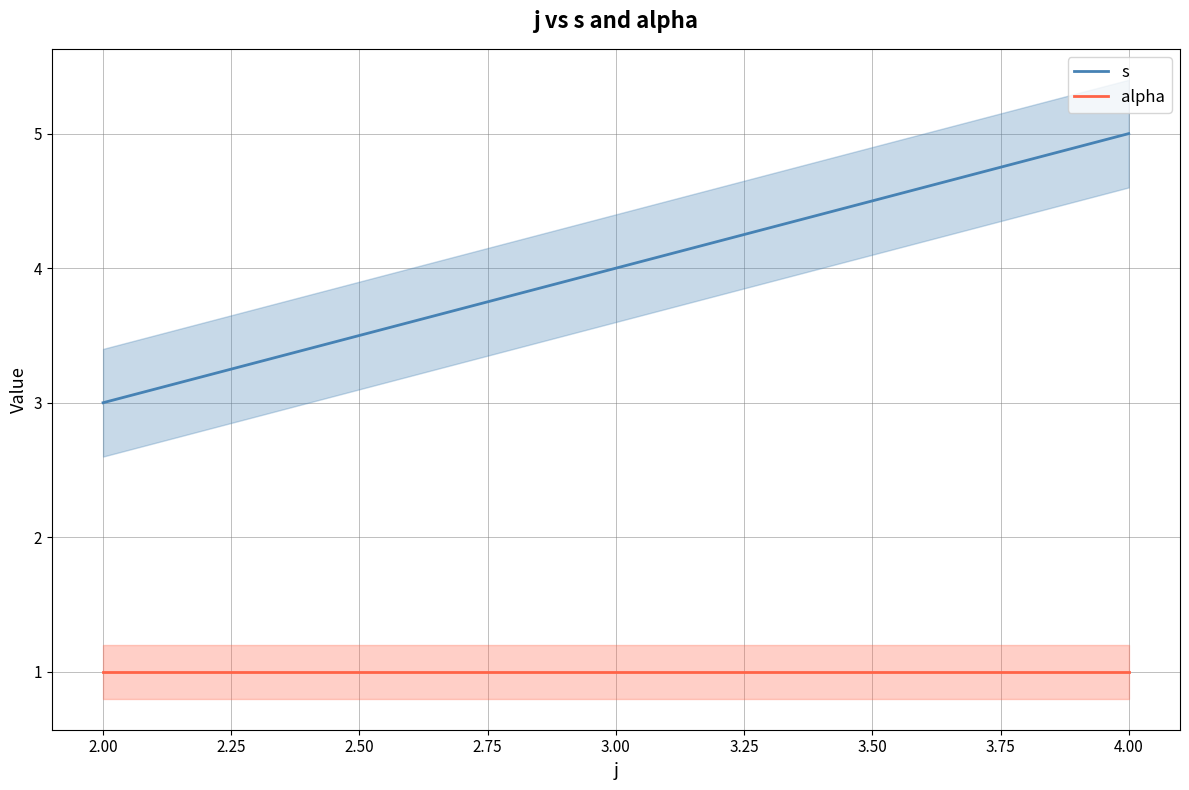

Count the s values in the range 3 to 5.

2